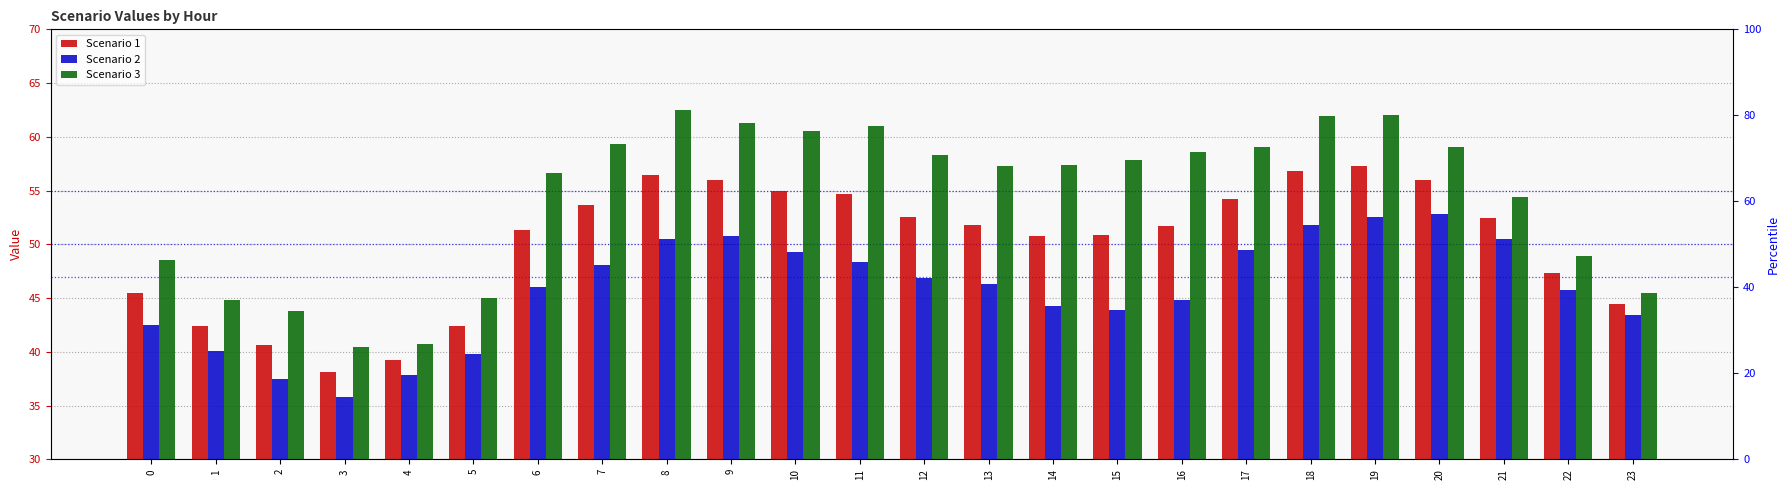

What is the difference between the second highest and minimum values in the Scenario 3 series?

21.6